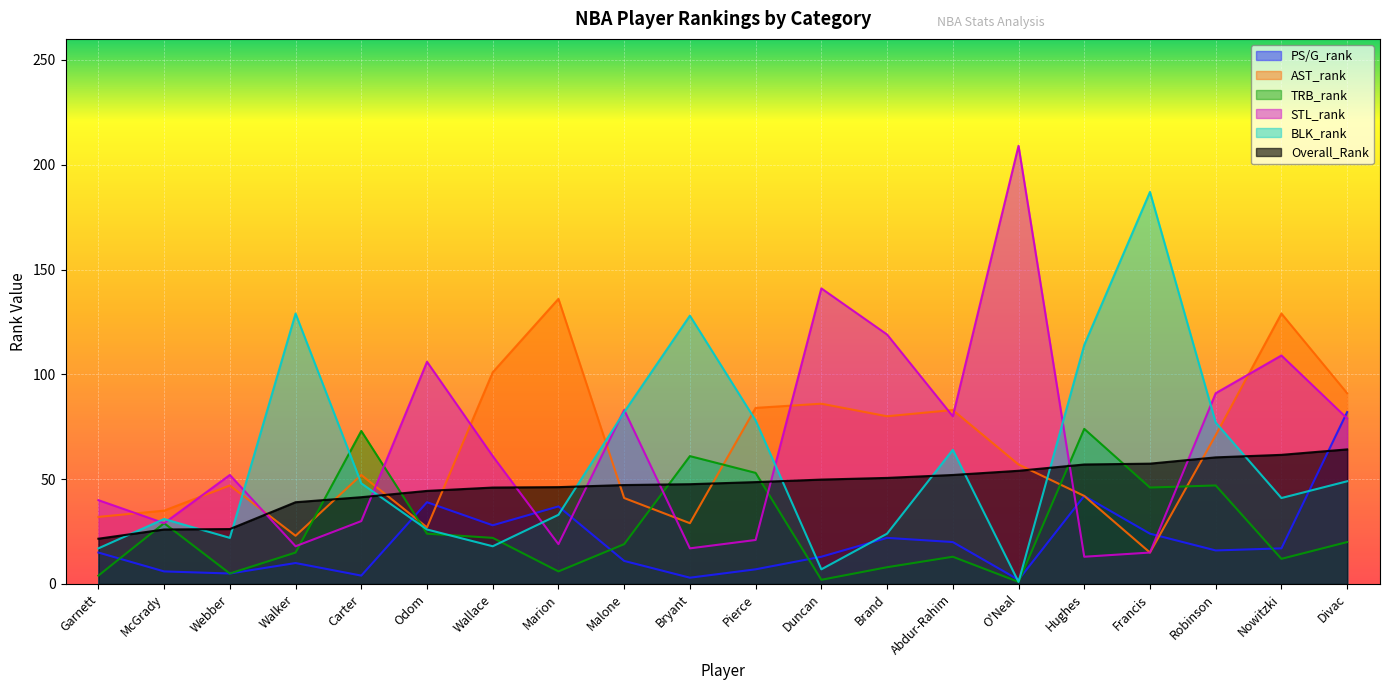

Where does the BLK_rank series first go above 48?

Walker